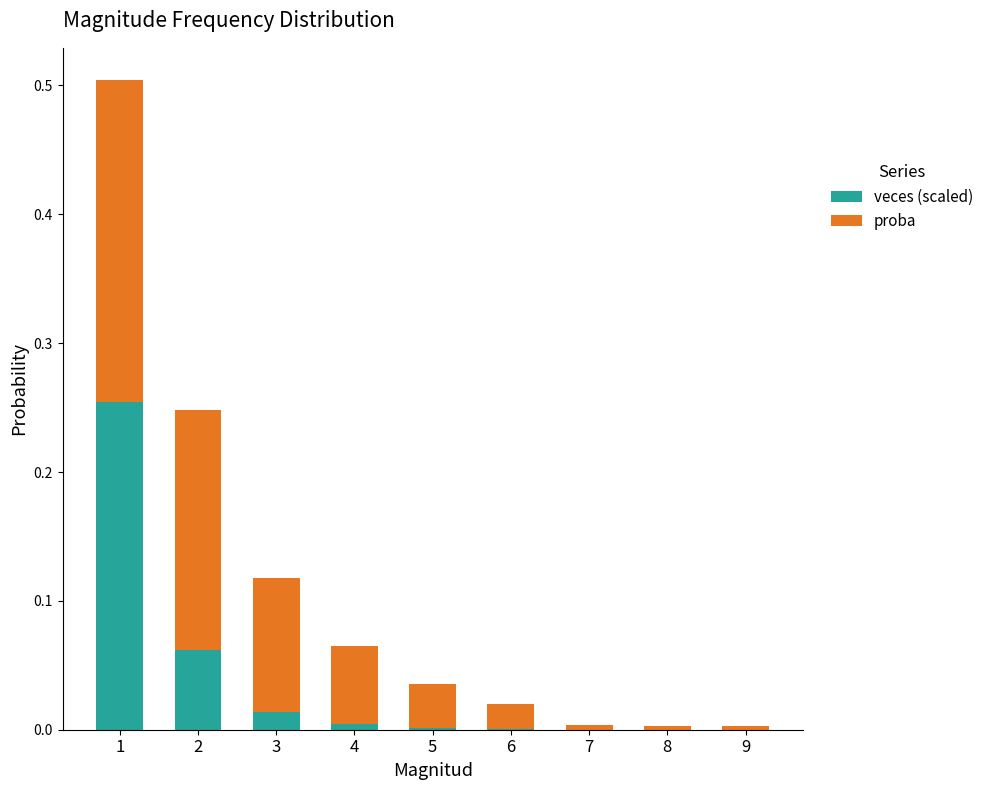

The veces (scaled) series shows 0.0 at 9. True or false?

True